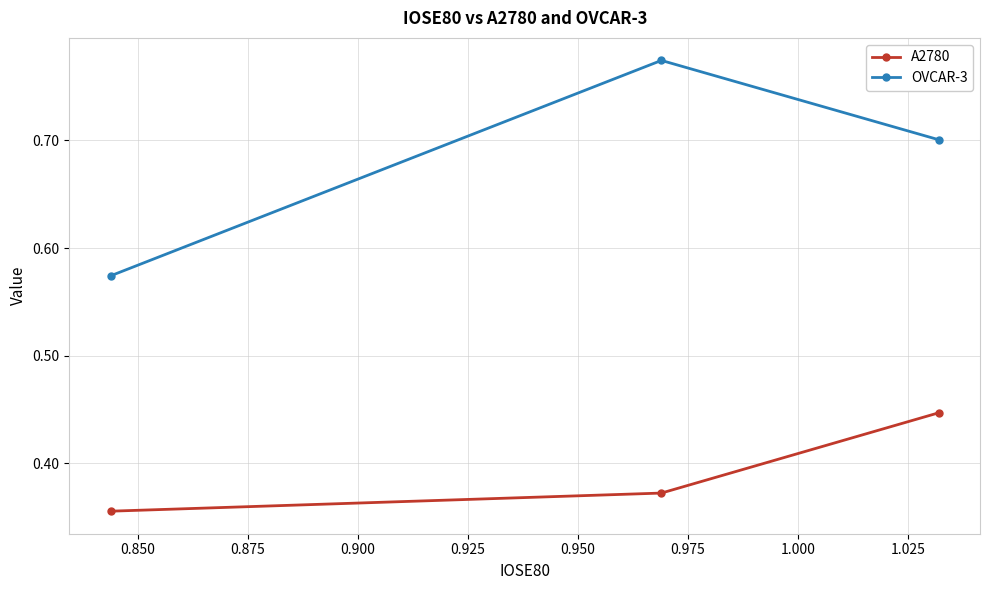

Which series has the largest total across all categories?

OVCAR-3